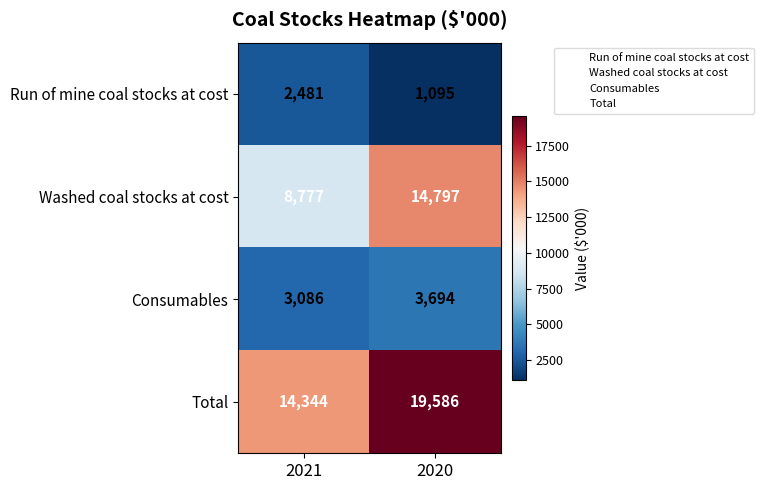

At which label is Total closest to 16965?

2021